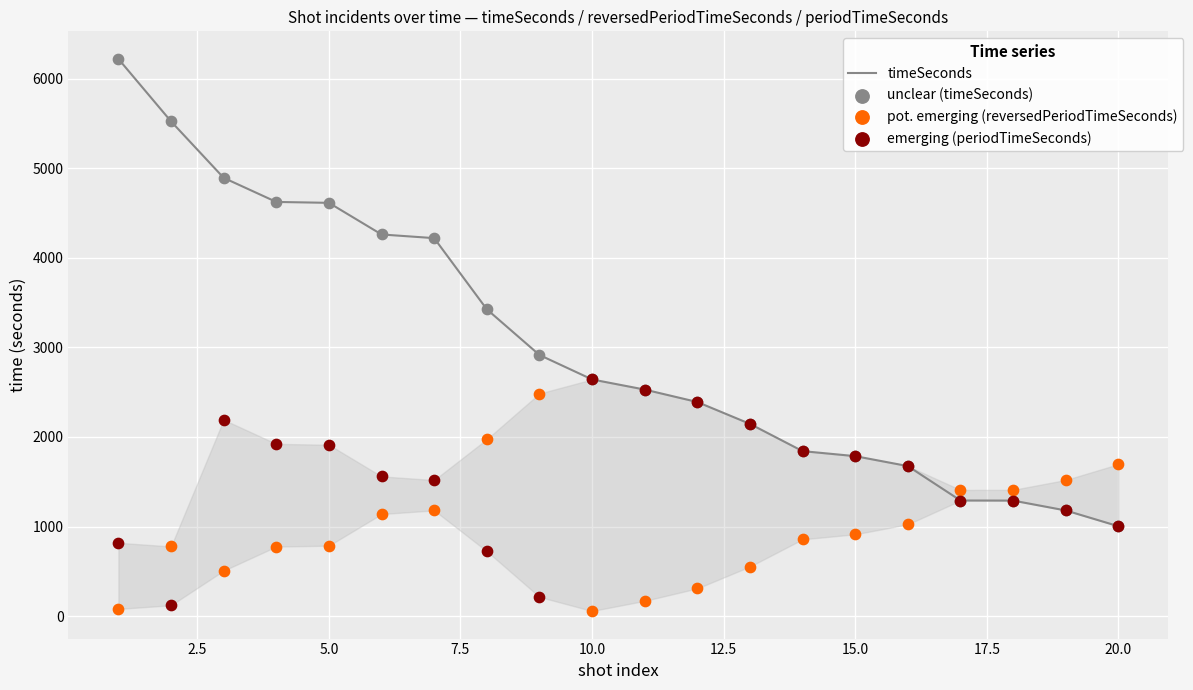

What are all the series names shown in the legend?

timeSeconds, unclear (timeSeconds), pot. emerging (reversedPeriodTimeSeconds), emerging (periodTimeSeconds)